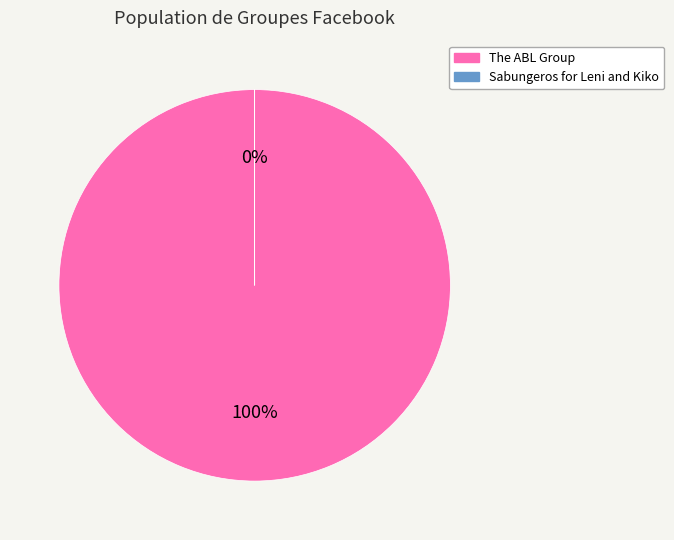

What percentage is the The ABL Group slice, to the nearest percent?

100%